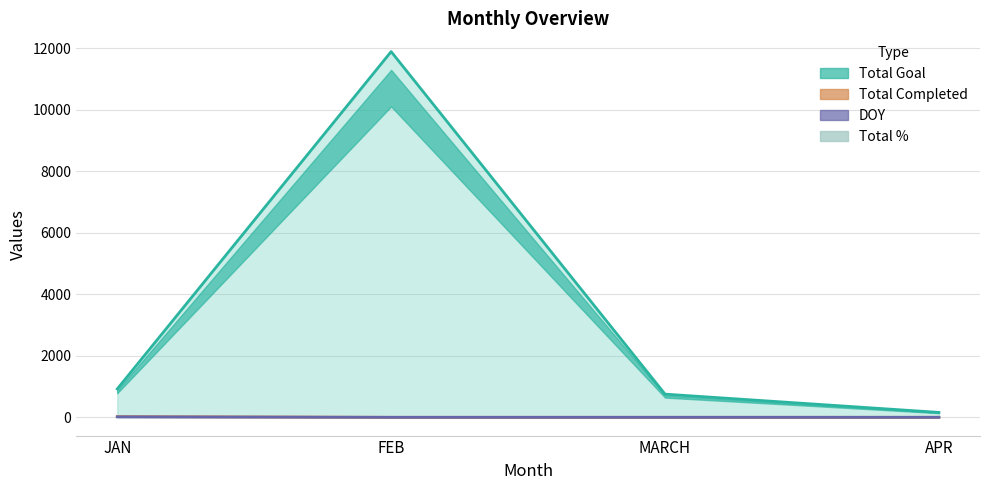

True or false: Total Completed has a value of 0 at FEB.

True